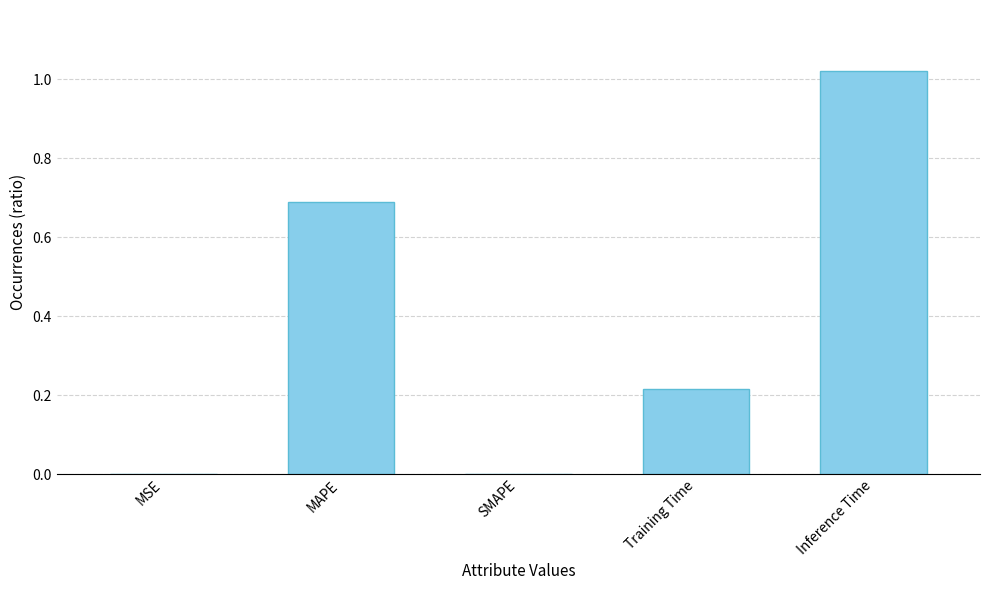

Which has a higher value, Training Time or MAPE?

MAPE